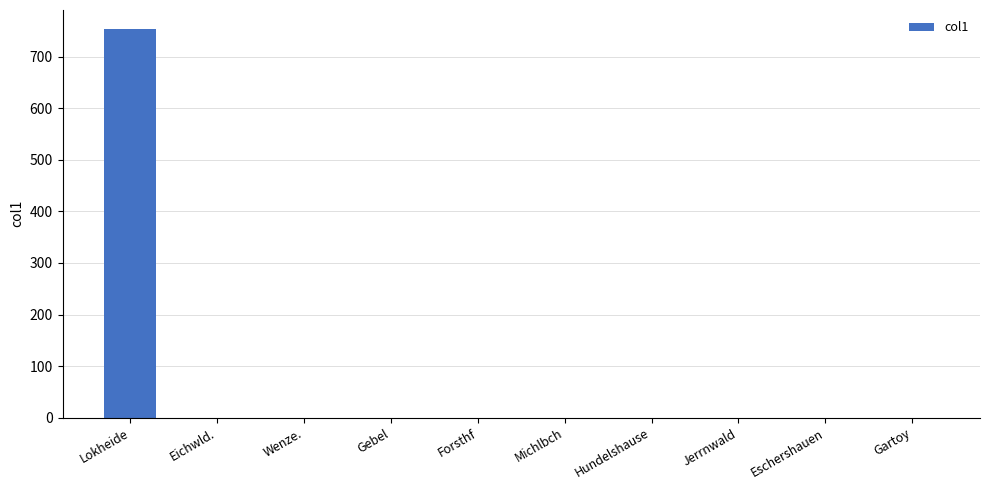

True or false: the data shows 367.2 at Forsthf.

False